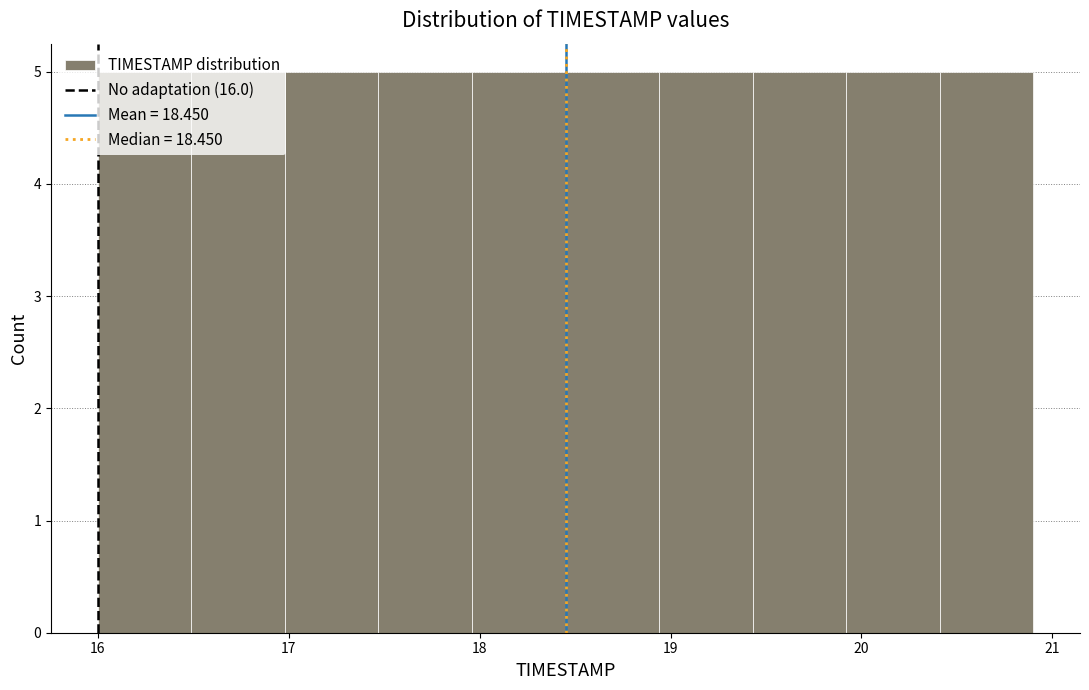

How tall is the bar that spans 18.94 to 19.43 on the x-axis? Neither the bar edges nor the heights are printed on the chart, so give them approximately, as read against the axes.

5